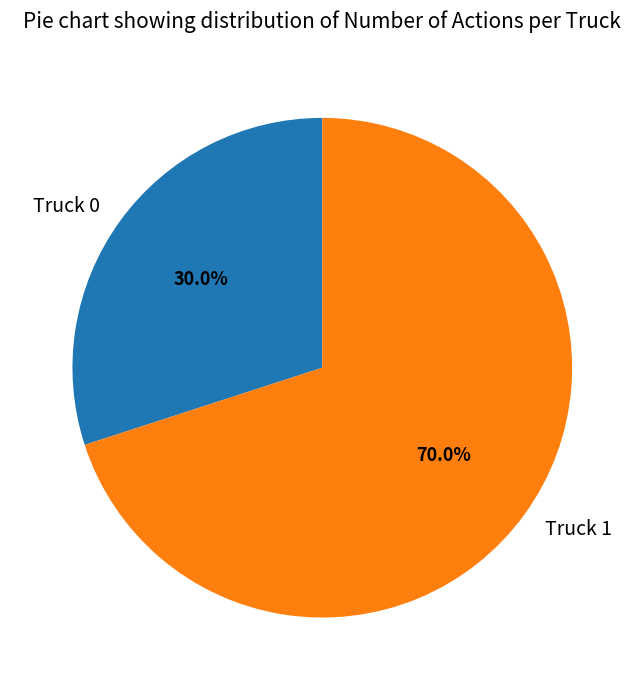

To the nearest percent, what is the difference between the largest and smallest slice percentages?

40%